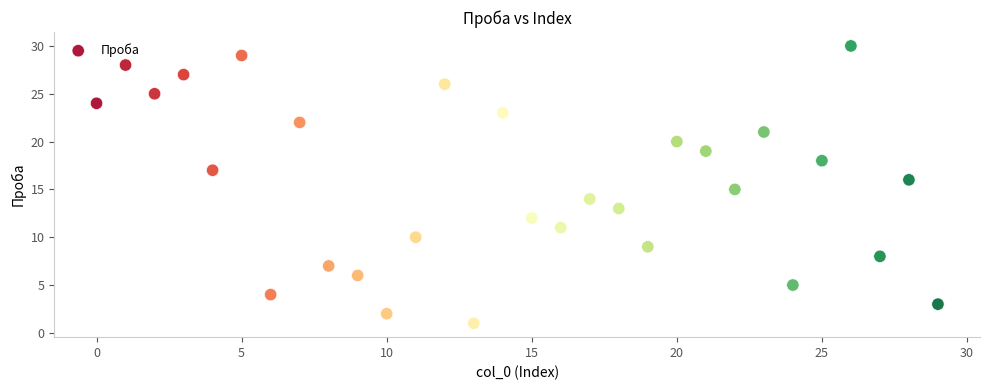

What is the range of Y values (max minus min)?

29